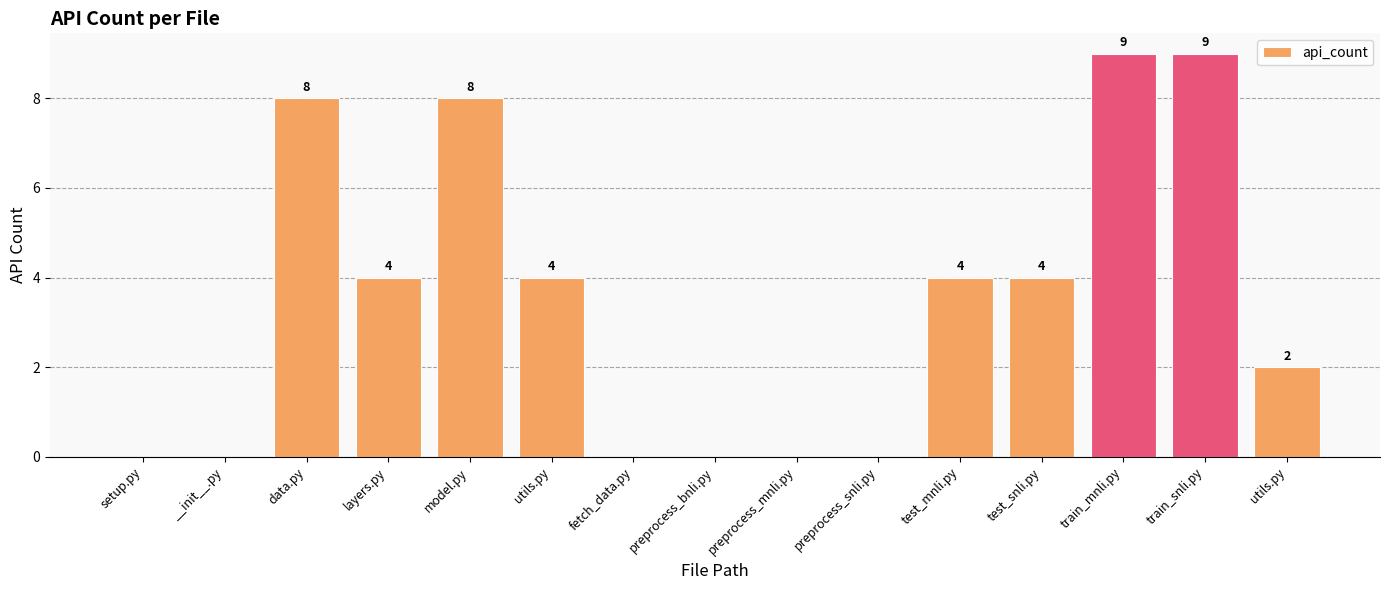

What is the difference between the second highest and second lowest values?

9